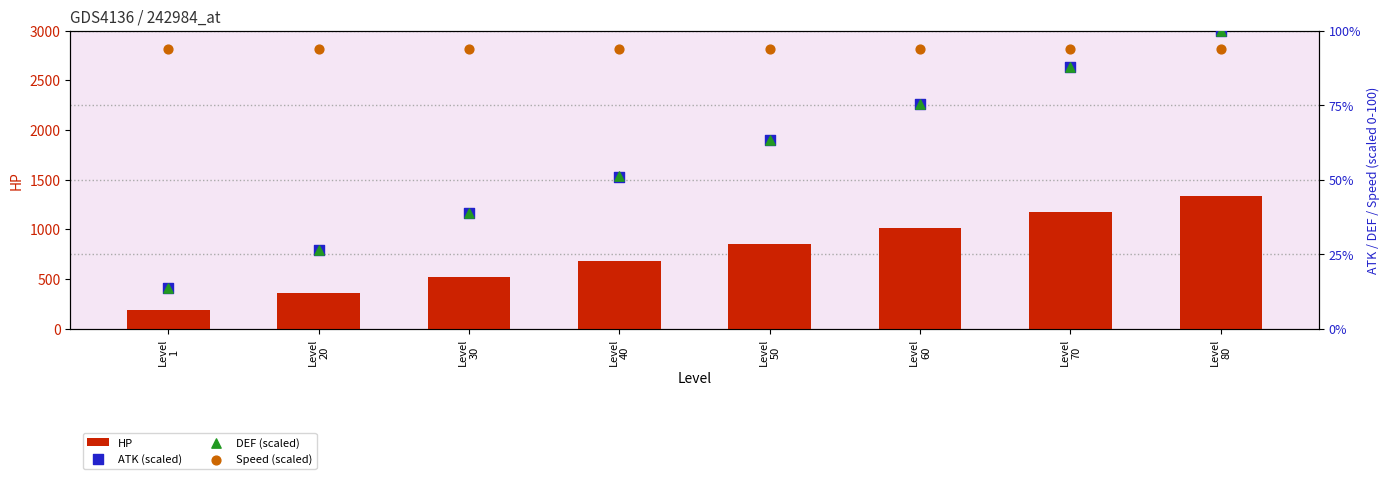

Which series contains the lowest Y value?

ATK (scaled)